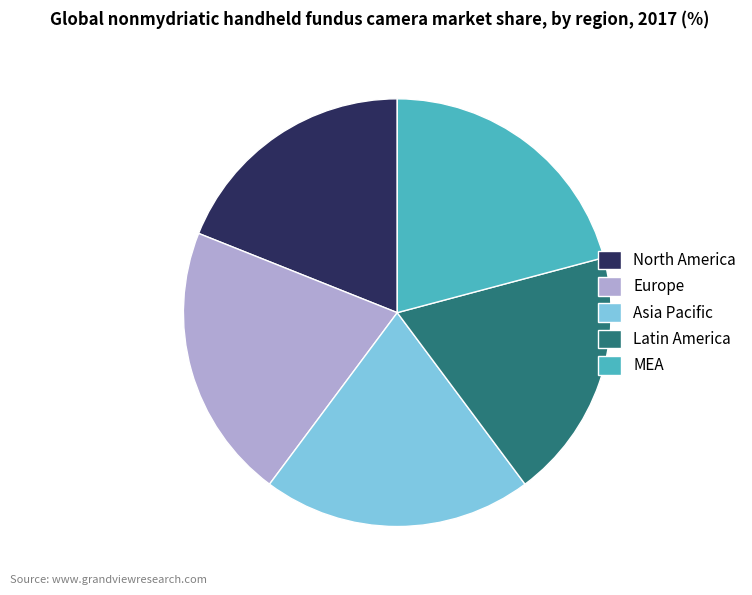

The Europe slice represents 21% of the pie. True or false?

True